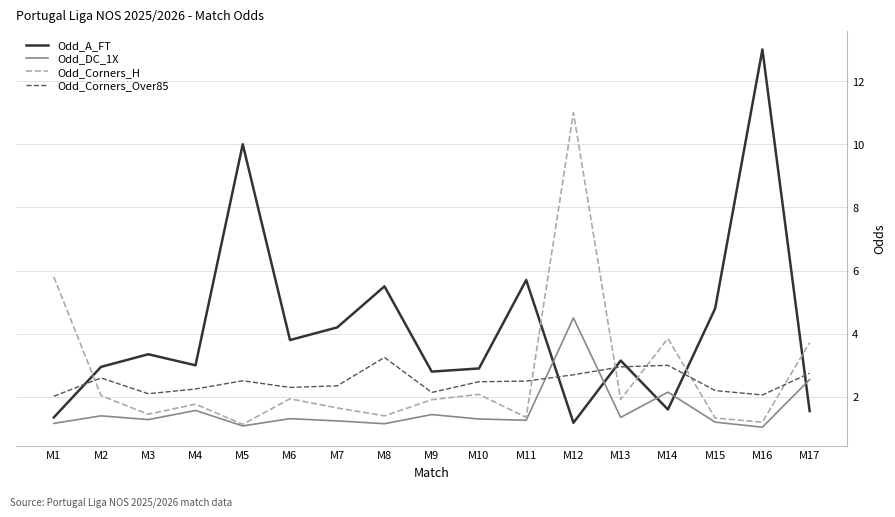

How many series are shown in this chart?

4